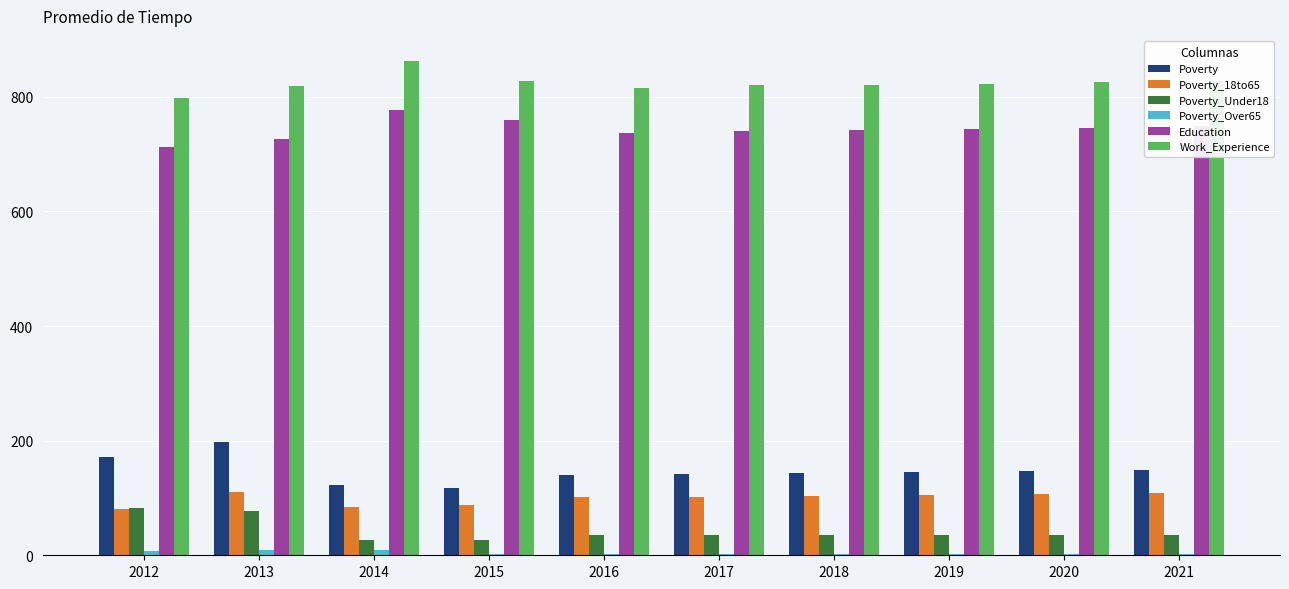

Is it true that Work_Experience equals 504 at 2017?

False